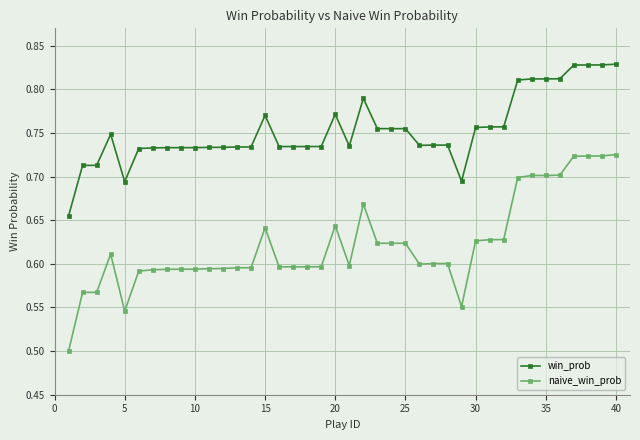

At how many categories does at least one series exceed 0?

40